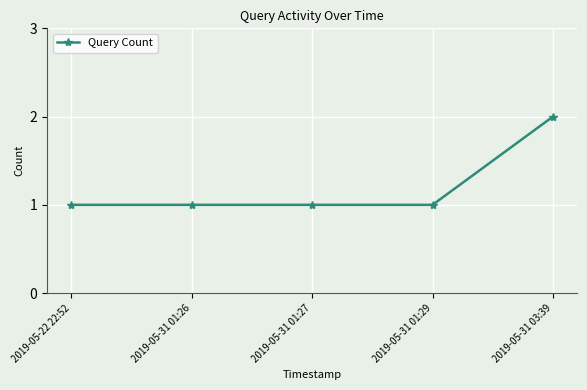

What is the sum of the values at 2019-05-22 22:52 and 2019-05-31 03:39?

3